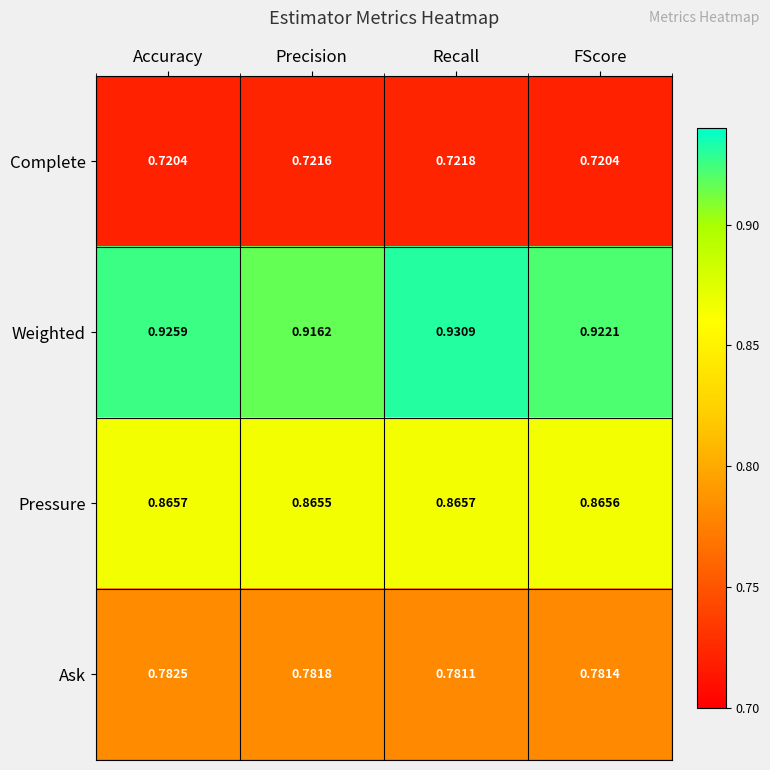

At Accuracy, list the series in order from largest to smallest.

Weighted, Pressure, Ask, Complete